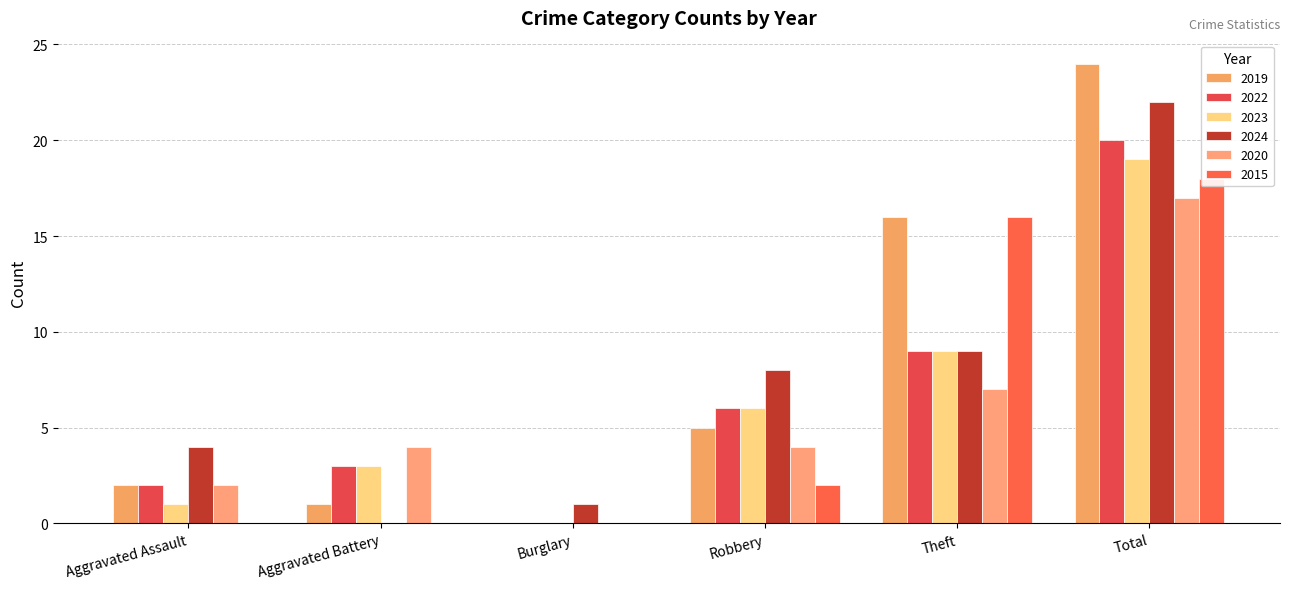

At which label does 2019 first exceed 5?

Theft